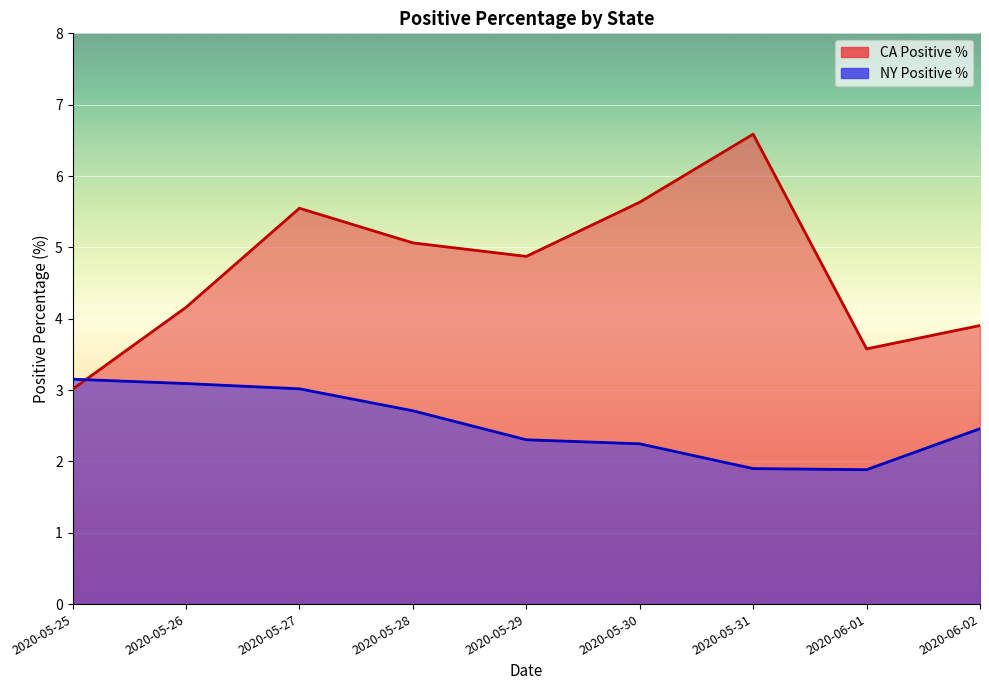

What position from the left is 2020-05-31?

7